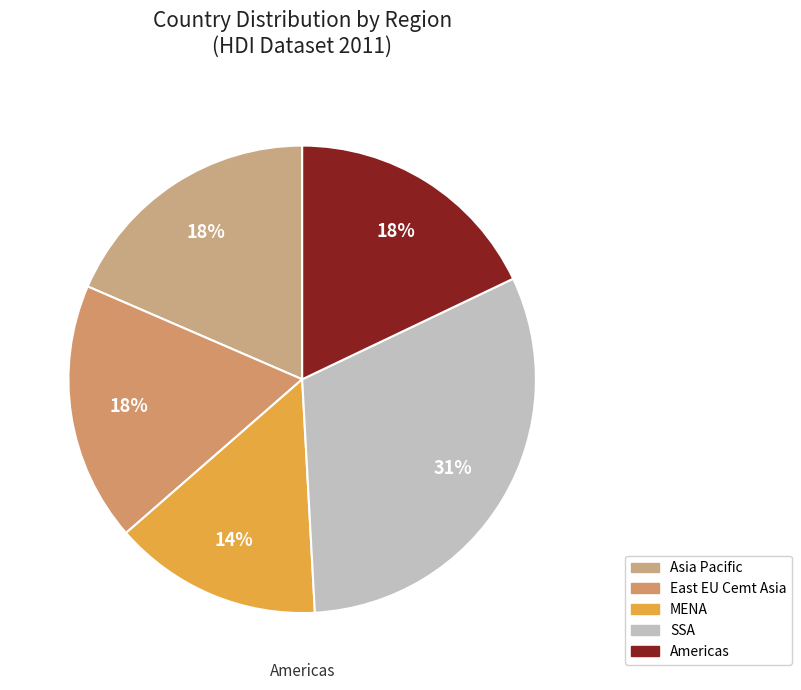

Is there a majority slice in this chart?

No